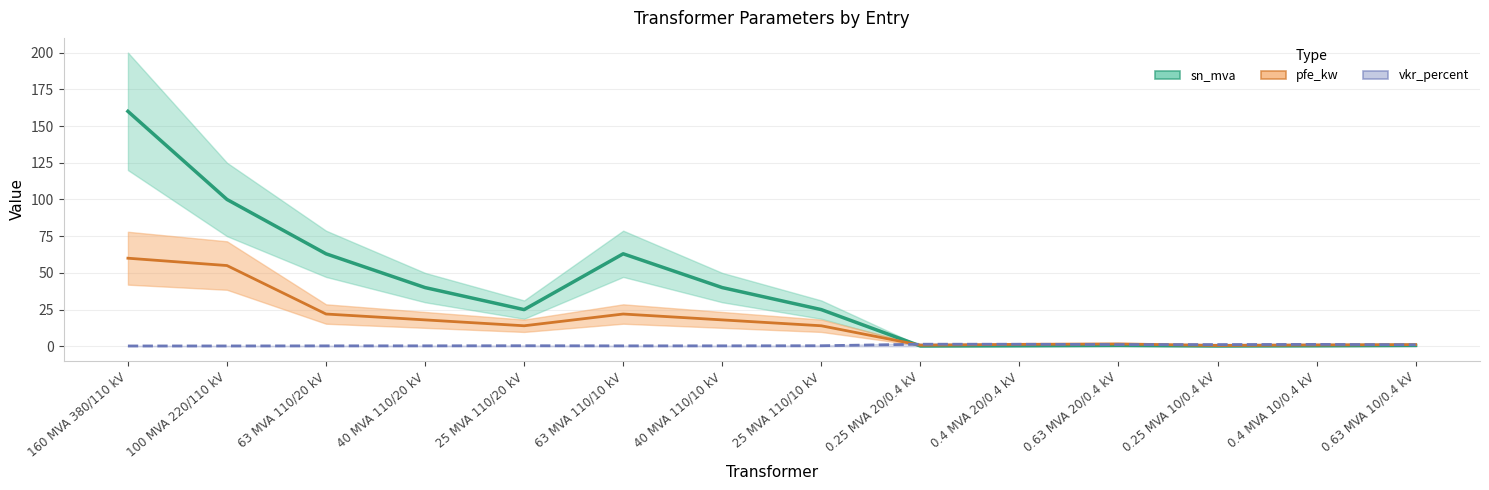

Reading right to left, list all the values displayed in this chart.

pfe_kw: 0.63 MVA 10/0.4 kV=1.2	0.4 MVA 10/0.4 kV=0.9	0.25 MVA 10/0.4 kV=0.6	0.63 MVA 20/0.4 kV=1.6	0.4 MVA 20/0.4 kV=1.4	0.25 MVA 20/0.4 kV=0.8	25 MVA 110/10 kV=14.0	40 MVA 110/10 kV=18.0	63 MVA 110/10 kV=22.0	25 MVA 110/20 kV=14.0	40 MVA 110/20 kV=18.0	63 MVA 110/20 kV=22.0	100 MVA 220/110 kV=55.0	160 MVA 380/110 kV=60.0
vkr_percent: 0.63 MVA 10/0.4 kV=1.1	0.4 MVA 10/0.4 kV=1.3	0.25 MVA 10/0.4 kV=1.2	0.63 MVA 20/0.4 kV=1.2	0.4 MVA 20/0.4 kV=1.4	0.25 MVA 20/0.4 kV=1.4	25 MVA 110/10 kV=0.4	40 MVA 110/10 kV=0.3	63 MVA 110/10 kV=0.3	25 MVA 110/20 kV=0.4	40 MVA 110/20 kV=0.3	63 MVA 110/20 kV=0.3	100 MVA 220/110 kV=0.3	160 MVA 380/110 kV=0.2
sn_mva: 0.63 MVA 10/0.4 kV=0.6	0.4 MVA 10/0.4 kV=0.4	0.25 MVA 10/0.4 kV=0.2	0.63 MVA 20/0.4 kV=0.6	0.4 MVA 20/0.4 kV=0.4	0.25 MVA 20/0.4 kV=0.2	25 MVA 110/10 kV=25.0	40 MVA 110/10 kV=40.0	63 MVA 110/10 kV=63.0	25 MVA 110/20 kV=25.0	40 MVA 110/20 kV=40.0	63 MVA 110/20 kV=63.0	100 MVA 220/110 kV=100.0	160 MVA 380/110 kV=160.0